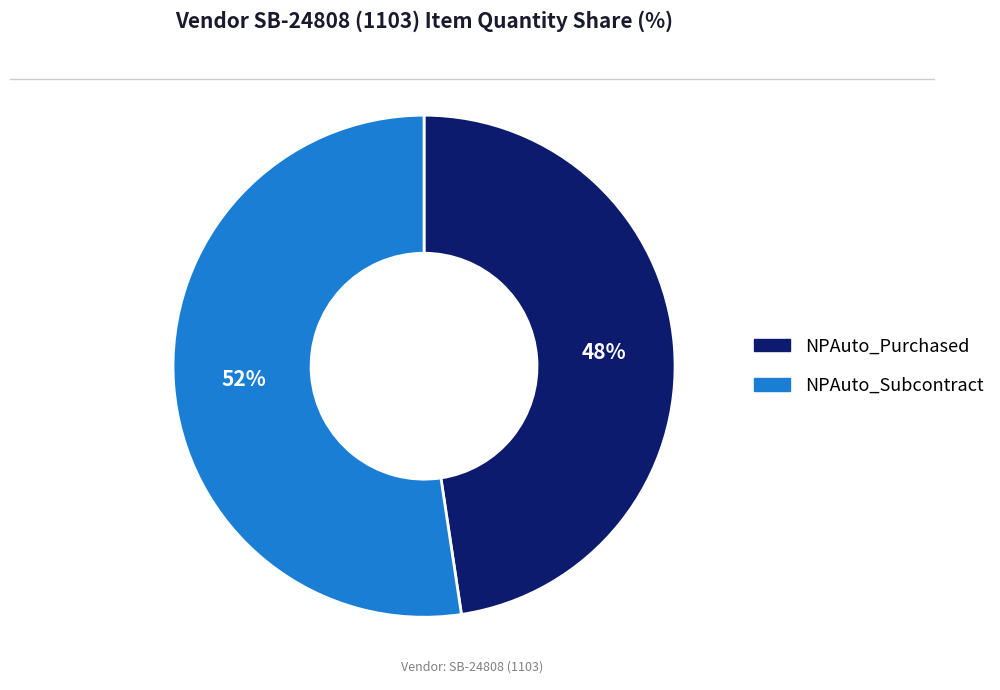

To the nearest percent, what is the average slice percentage?

50%